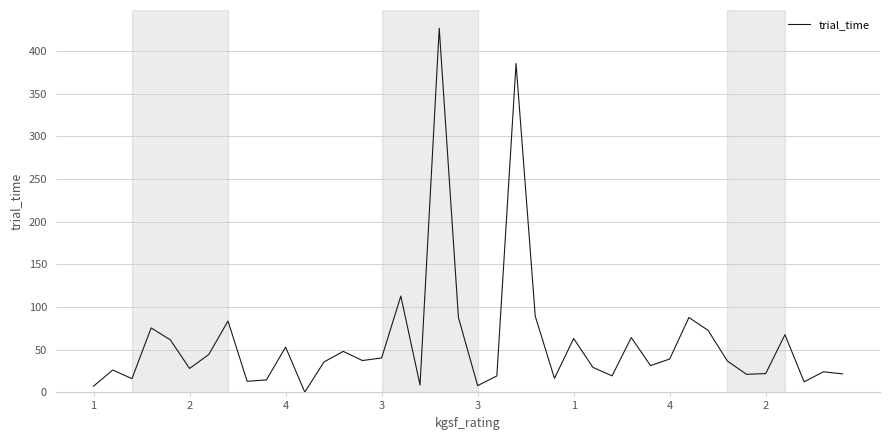

How many lines are shown in the chart?

1